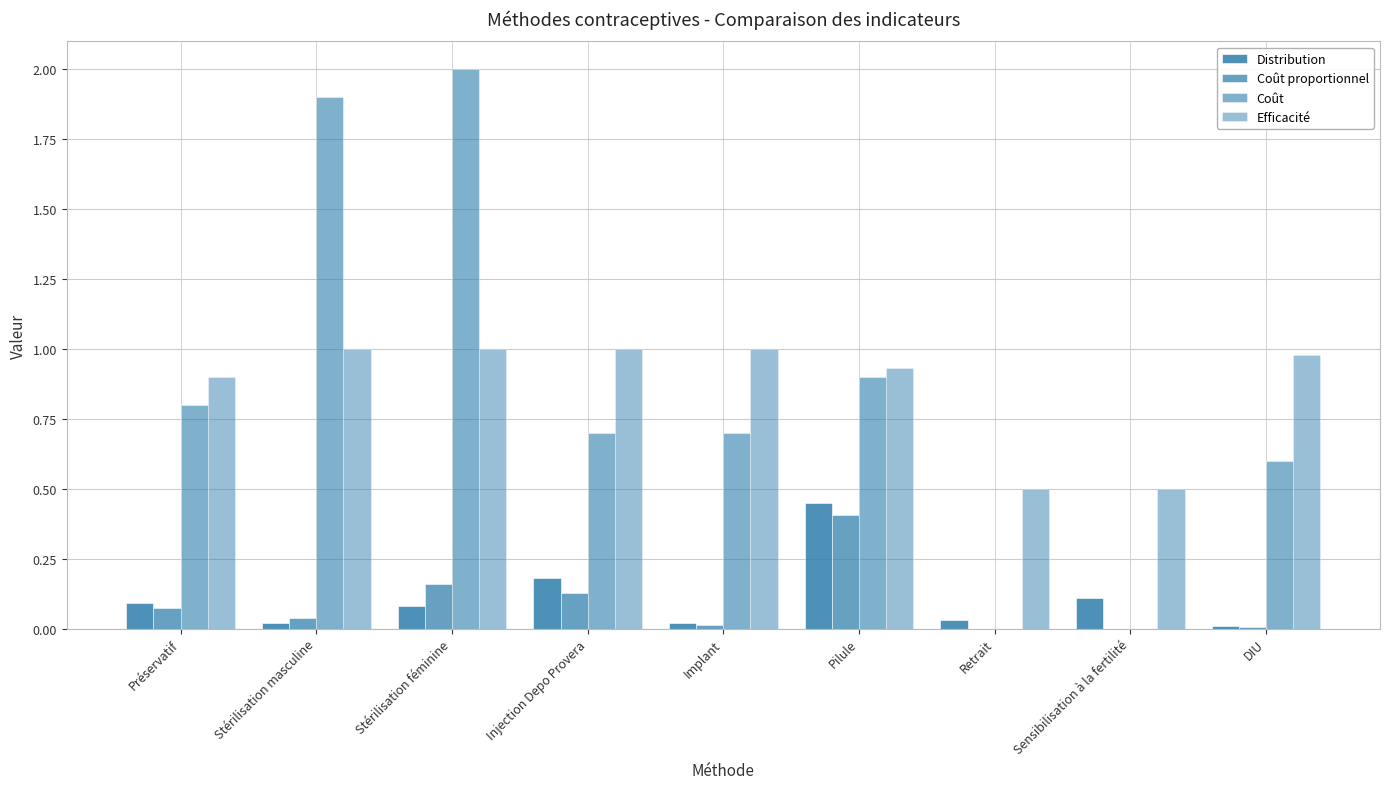

Count the number of data series in this chart.

4